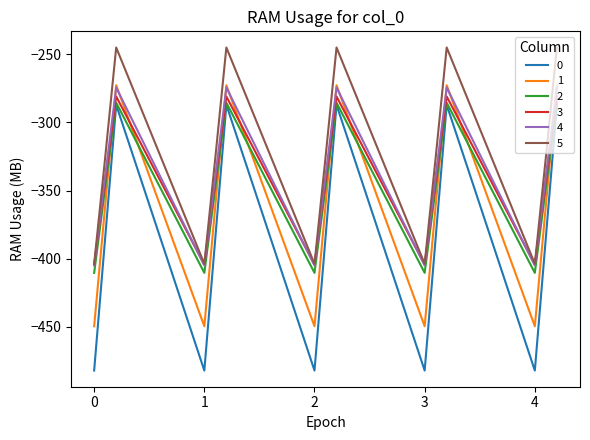

What is the minimum value for 1?

-449.5